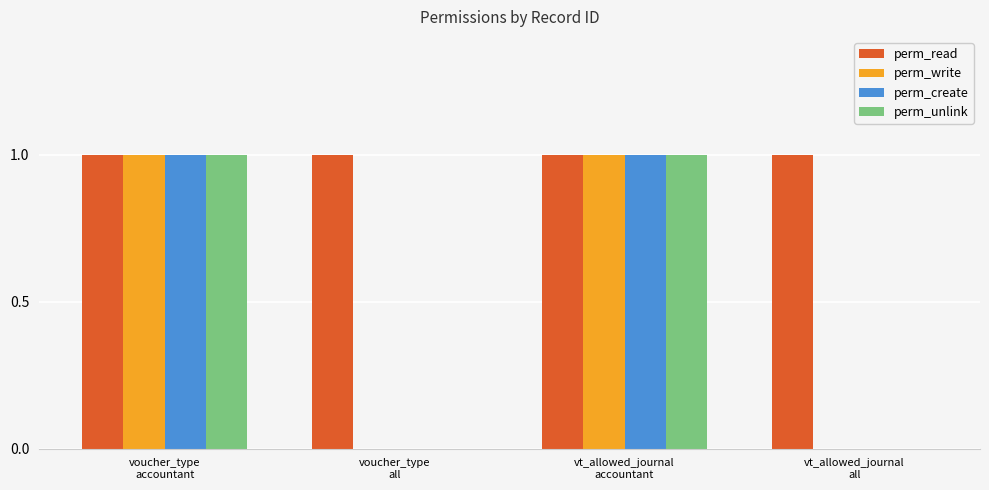

The perm_create series shows 1 at vt_allowed_journal
accountant. True or false?

True